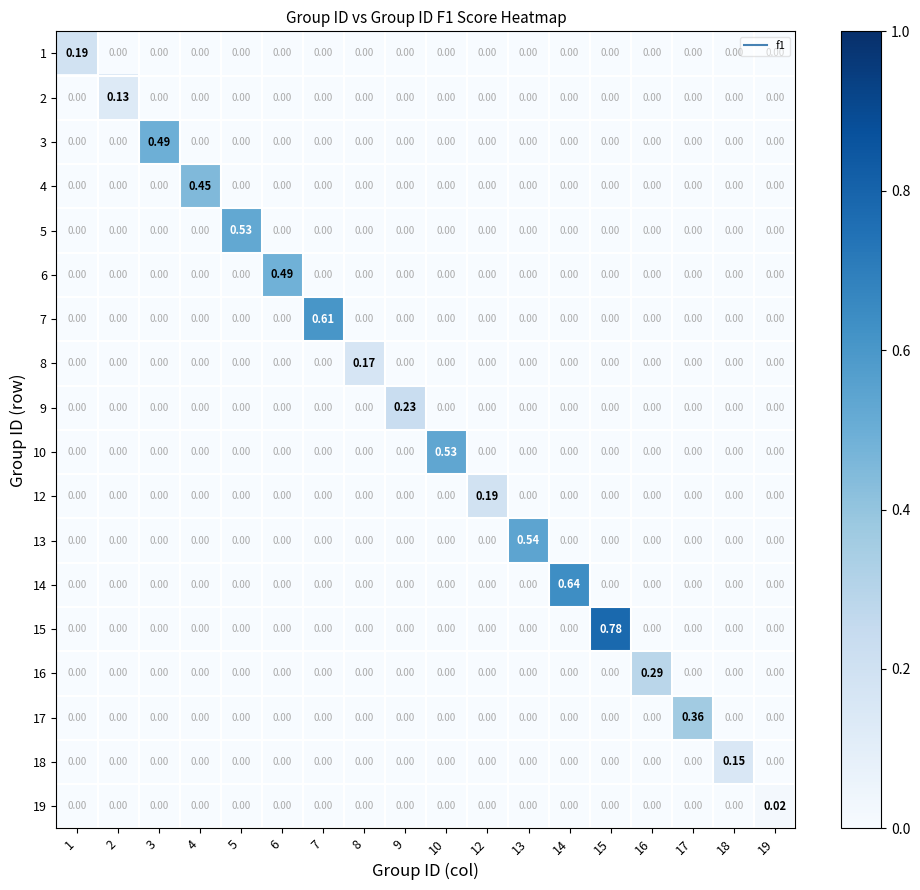

Is the value of 14 at 14 greater than the value of 16 at 15?

Yes